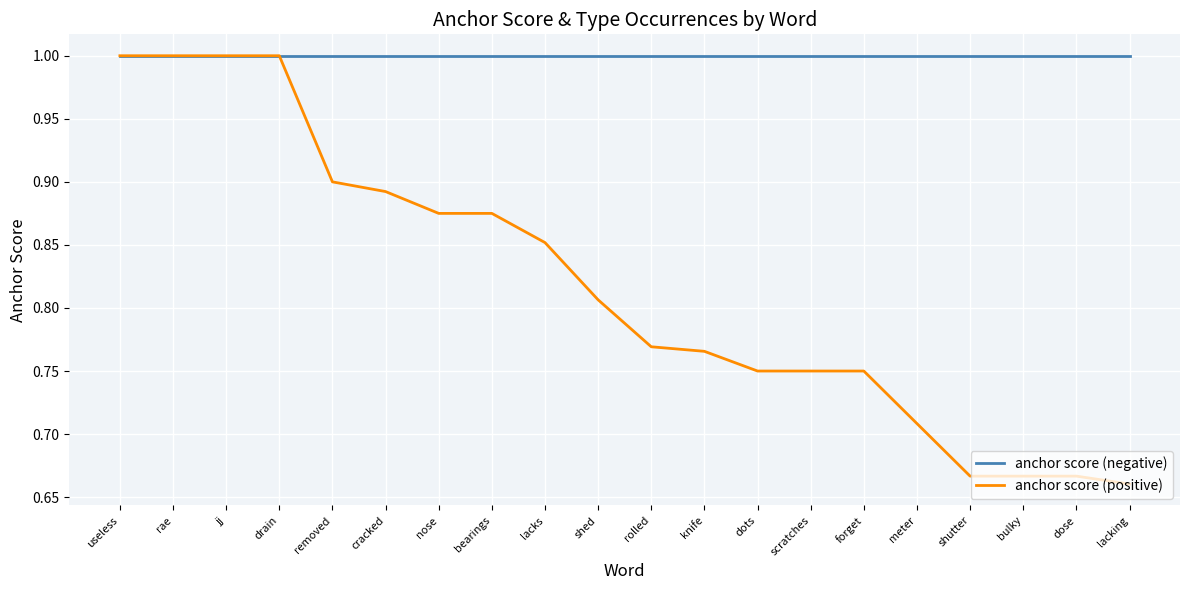

What is the minimum value for anchor score (negative)?

1.0